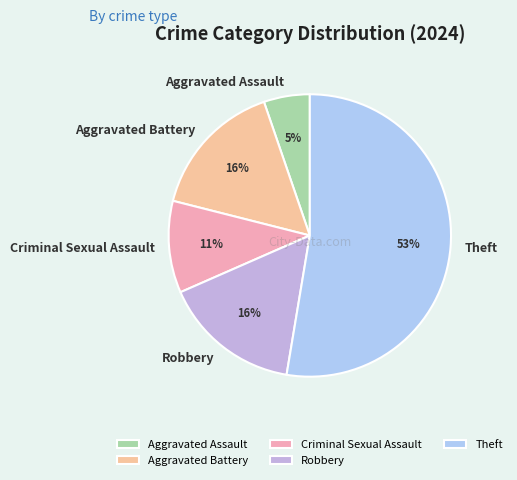

Approximately how many times larger is the value at Criminal Sexual Assault compared to Theft?

0.2